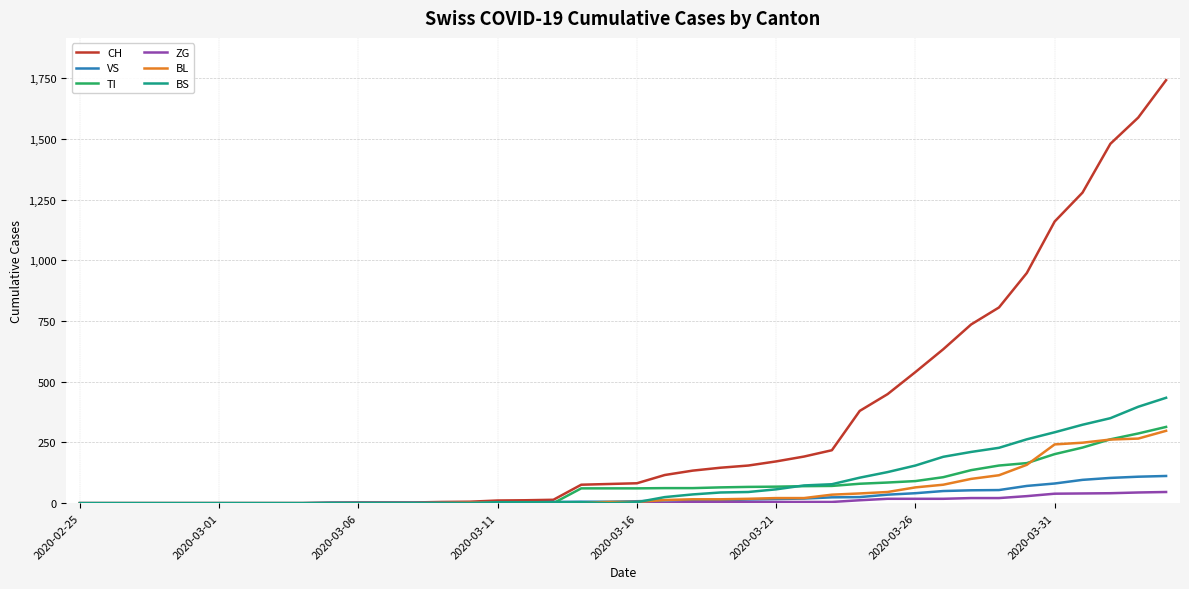

Which series has the largest total across all categories?

CH